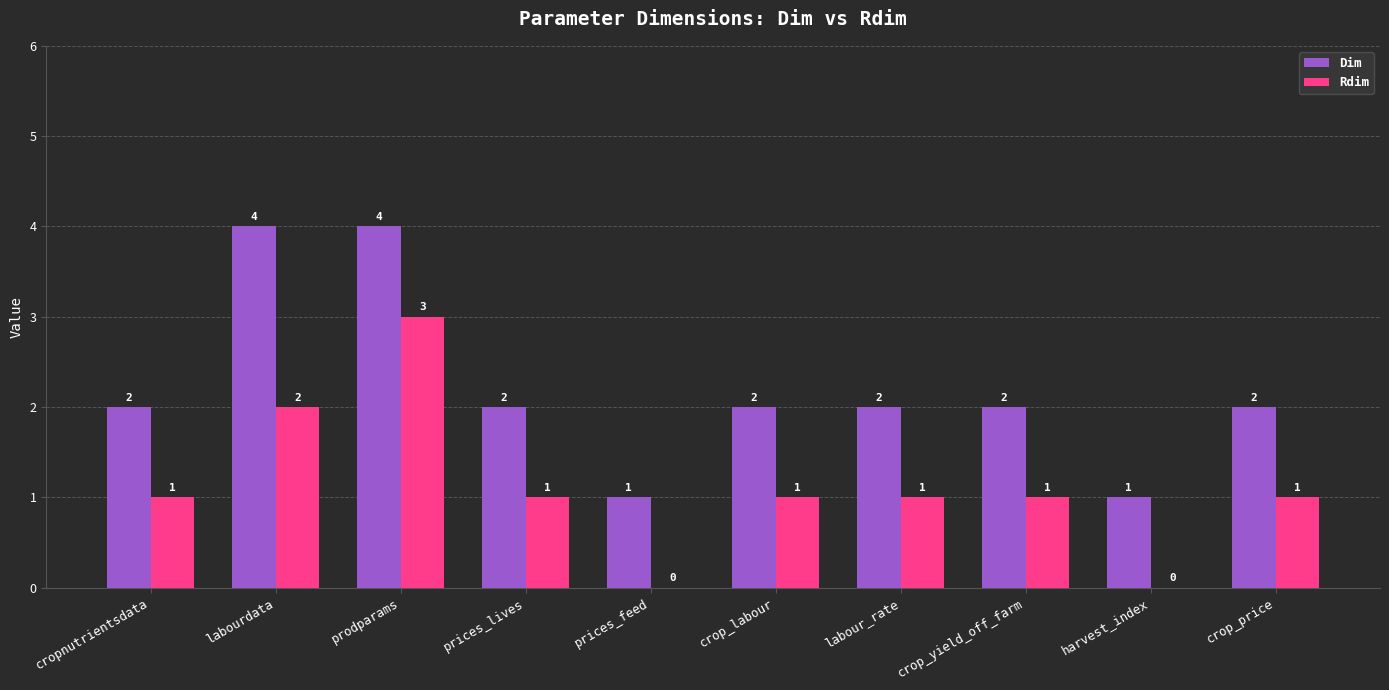

Is the value of Rdim at prodparams greater than the value of Dim at labour_rate?

Yes